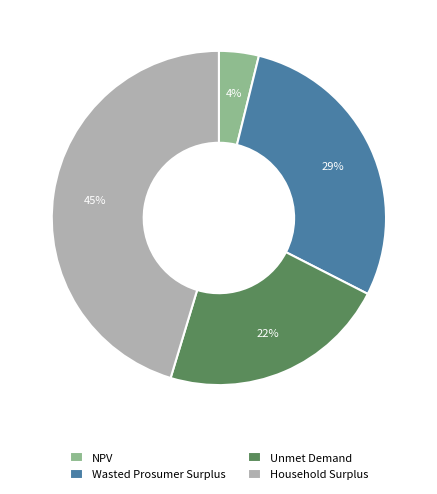

To the nearest percent, what portion does Wasted Prosumer Surplus represent?

29%